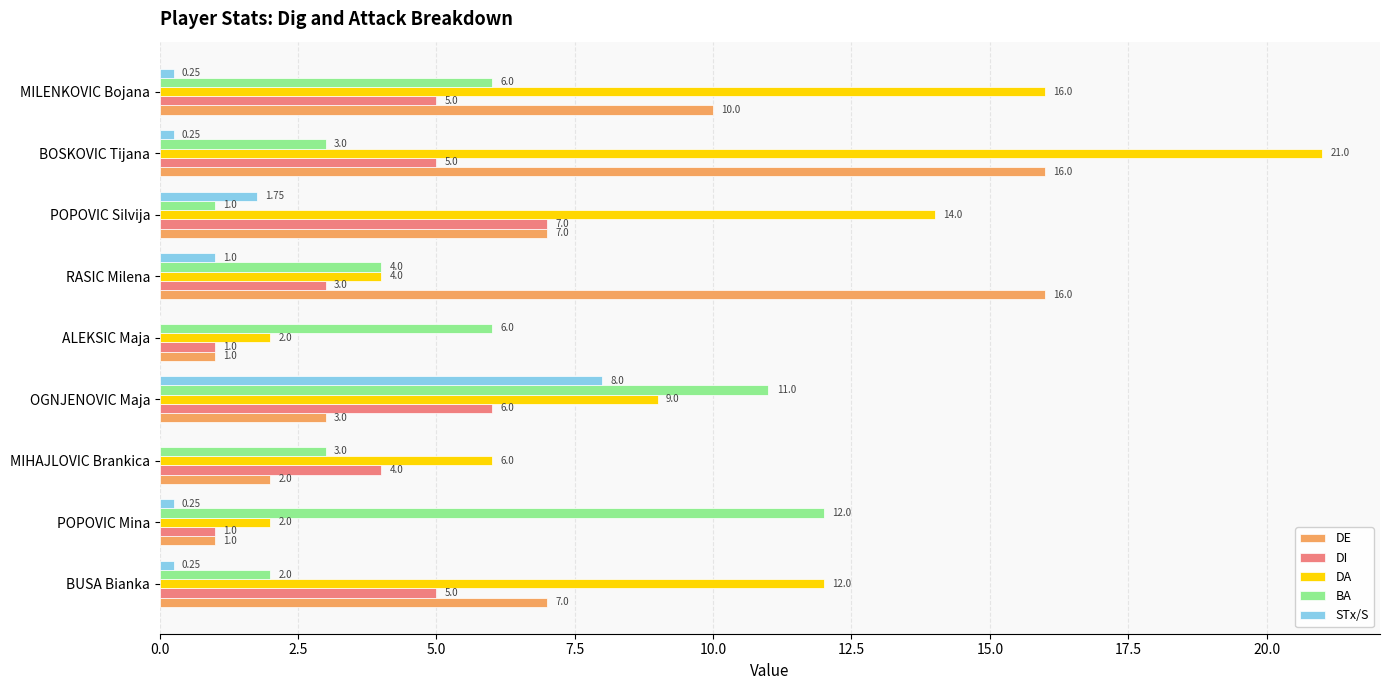

Which series has the largest total across all categories?

DA